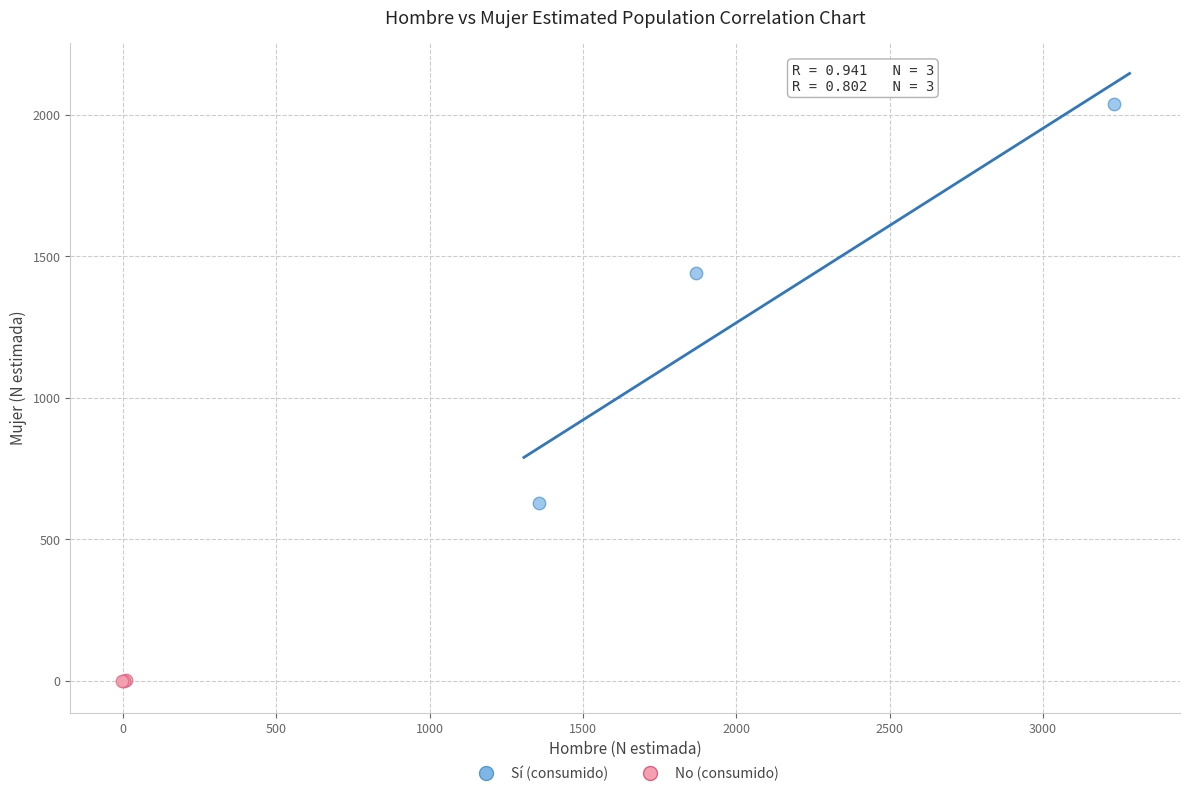

Which series contains the lowest Y value?

No (consumido)